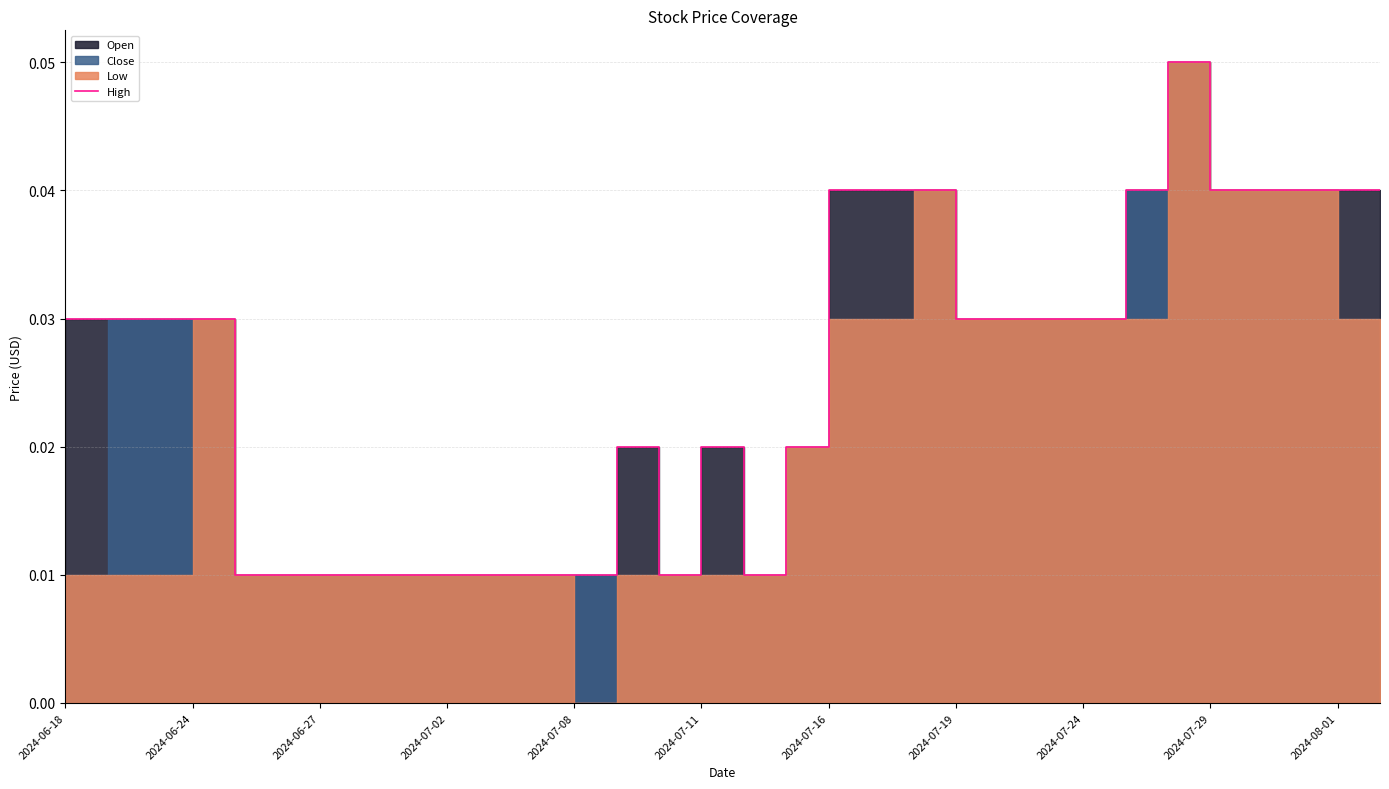

How many interior local valleys (lower than both neighbors) does the data have?

2